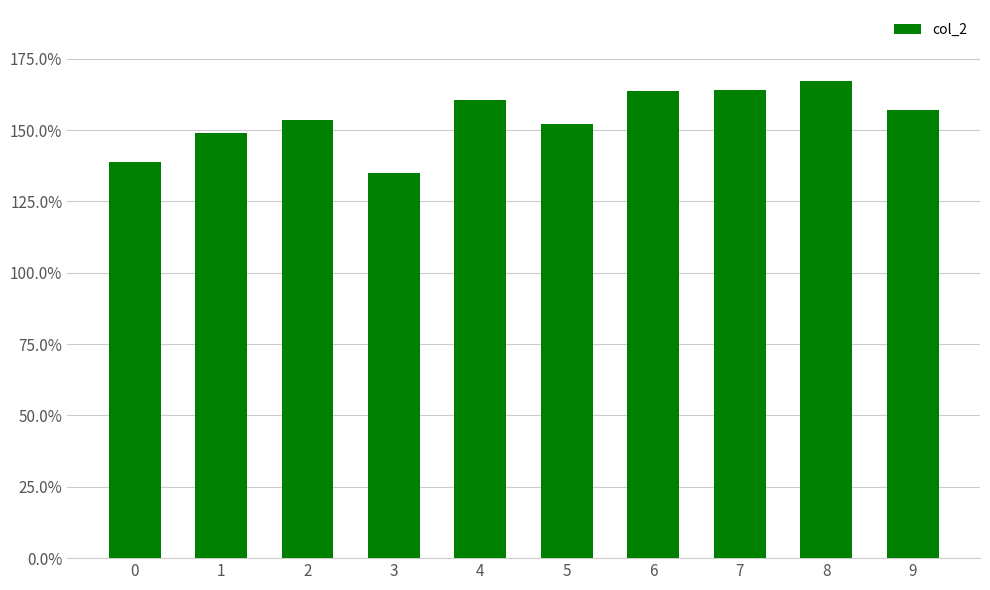

What is the difference between the maximum and minimum values?

31.9